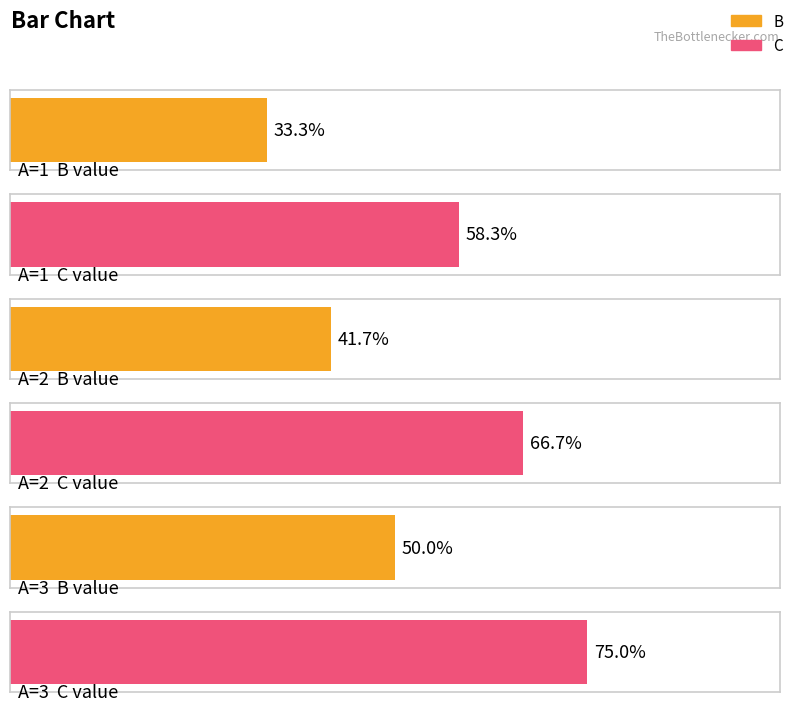

Are the bars grouped side by side (vs. stacked)?

Yes